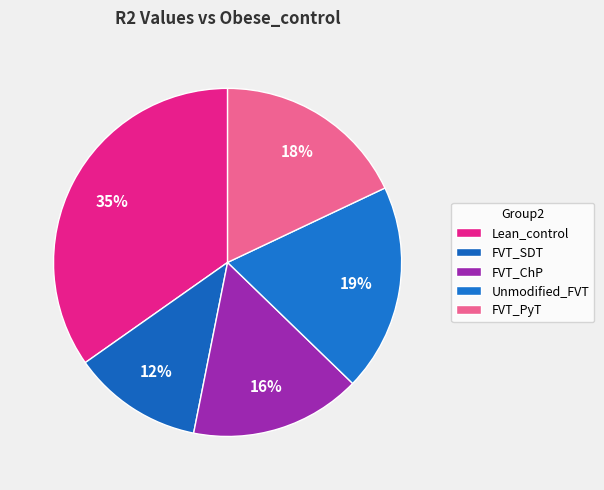

Is FVT_SDT the majority of the pie?

No